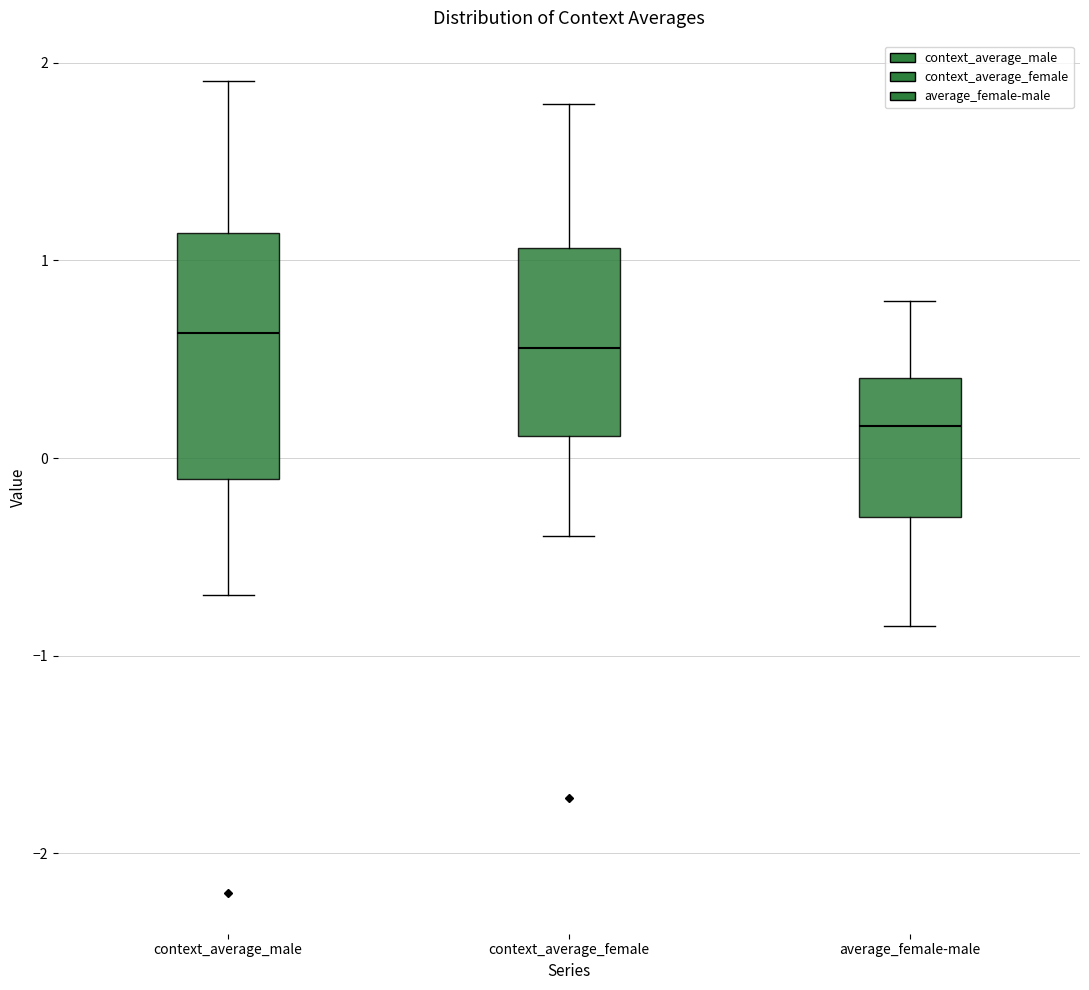

Where does the upper whisker of the box for context_average_female end on the y-axis? The values are not printed on the chart, so give them approximately, as read against the axis.

1.8